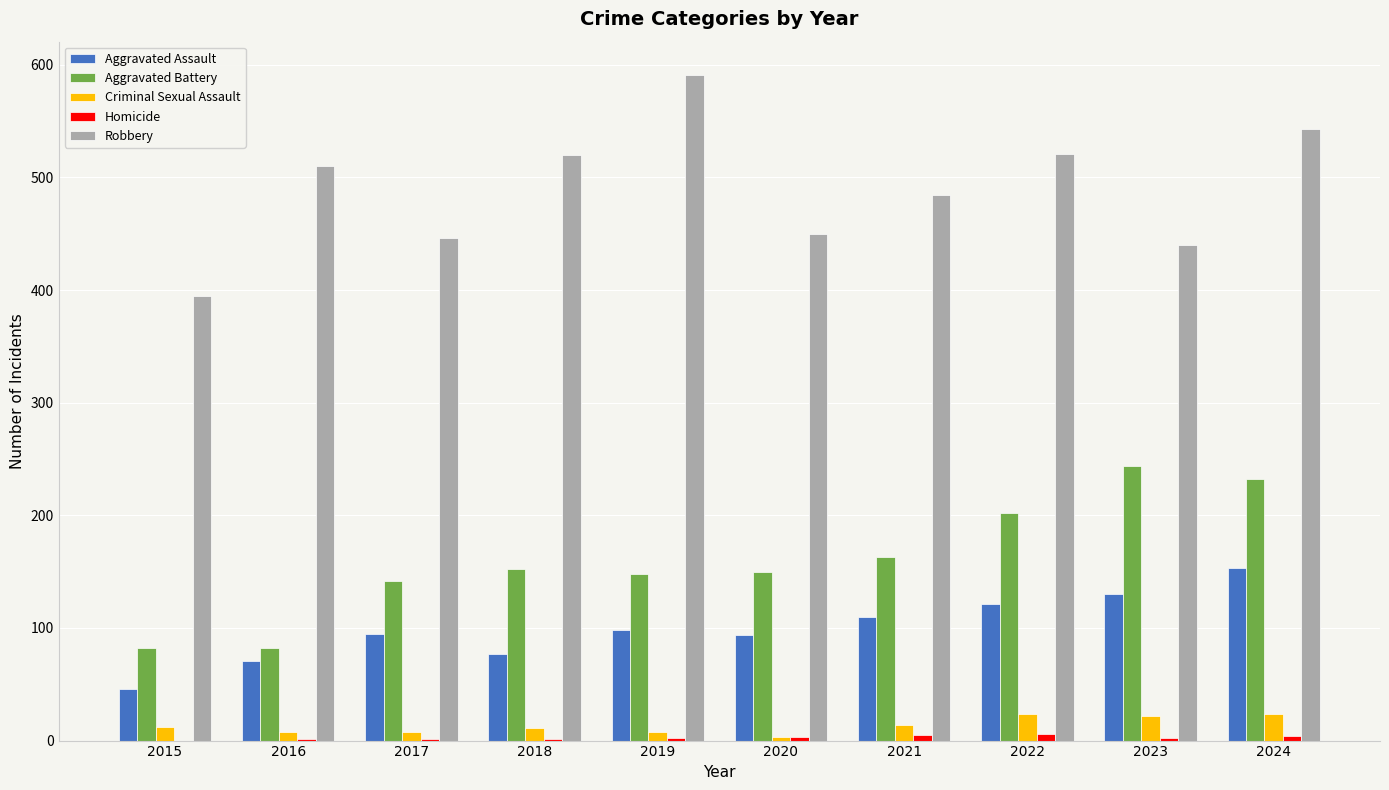

What is the approximate value of Robbery at 2017, to the nearest 5?

445